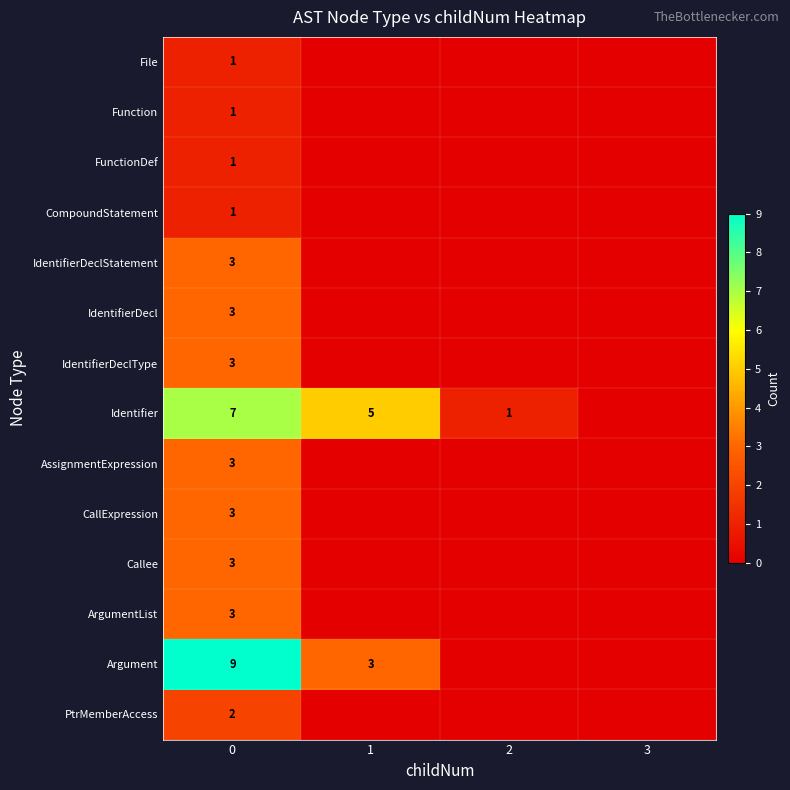

True or false: AssignmentExpression has a value of 2 at 0.

False